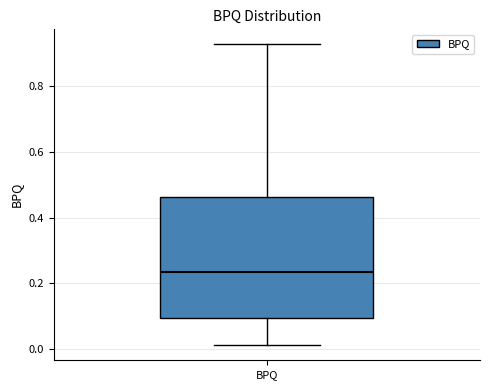

Transcribe this box plot: give where the median line is, the range the box spans, and where the two whiskers end, as read against the y-axis. The values are not printed on the chart, so give them approximately, as read against the axis.

median 0.24, box 0.10 to 0.46, whiskers 0.02 to 0.92